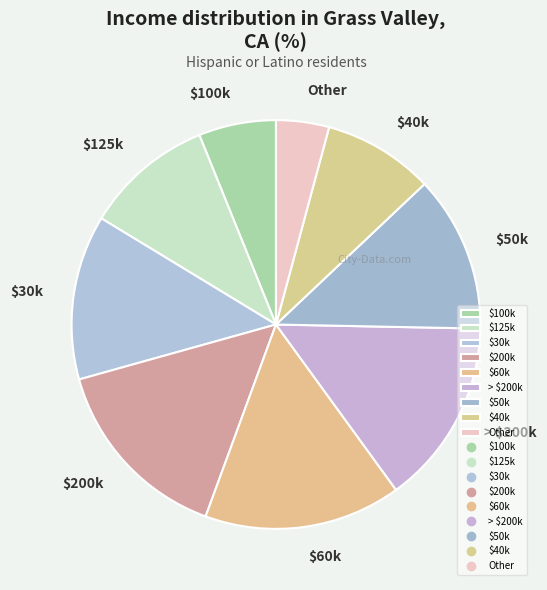

Does any single category account for the majority?

No